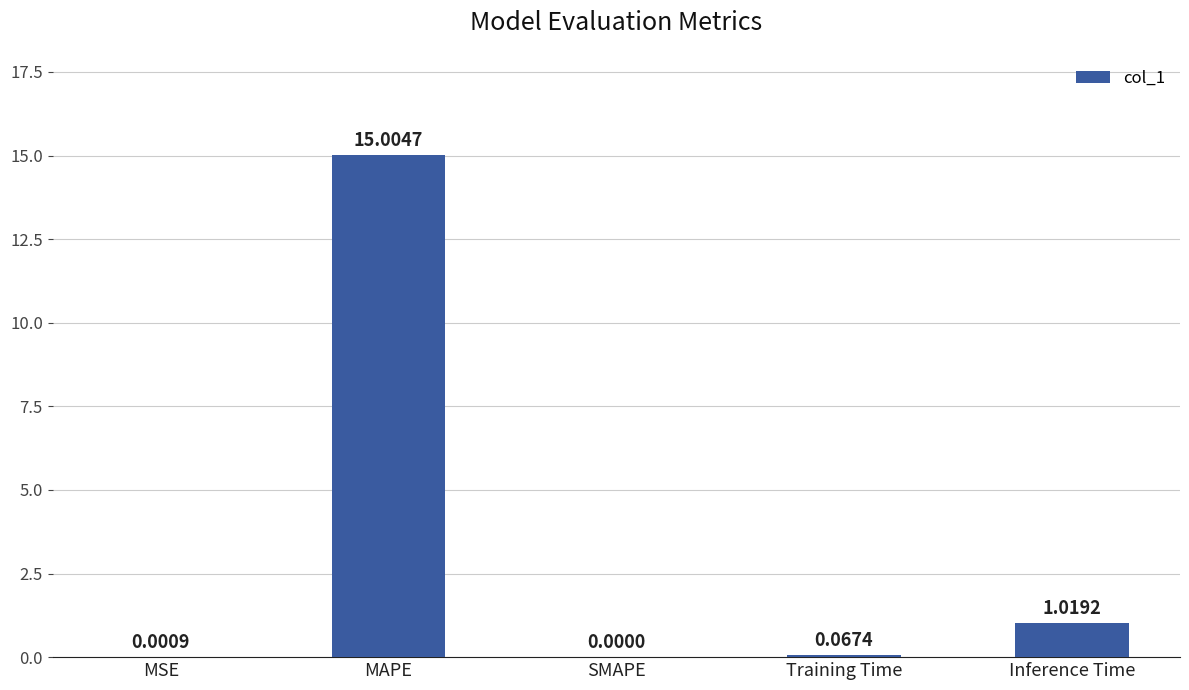

What is the average value?

3.2